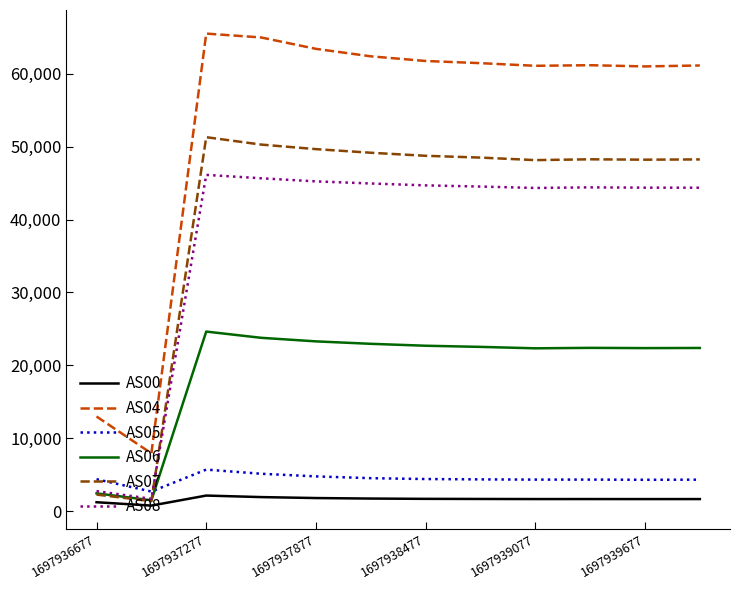

What is the minimum value for AS05?

2672